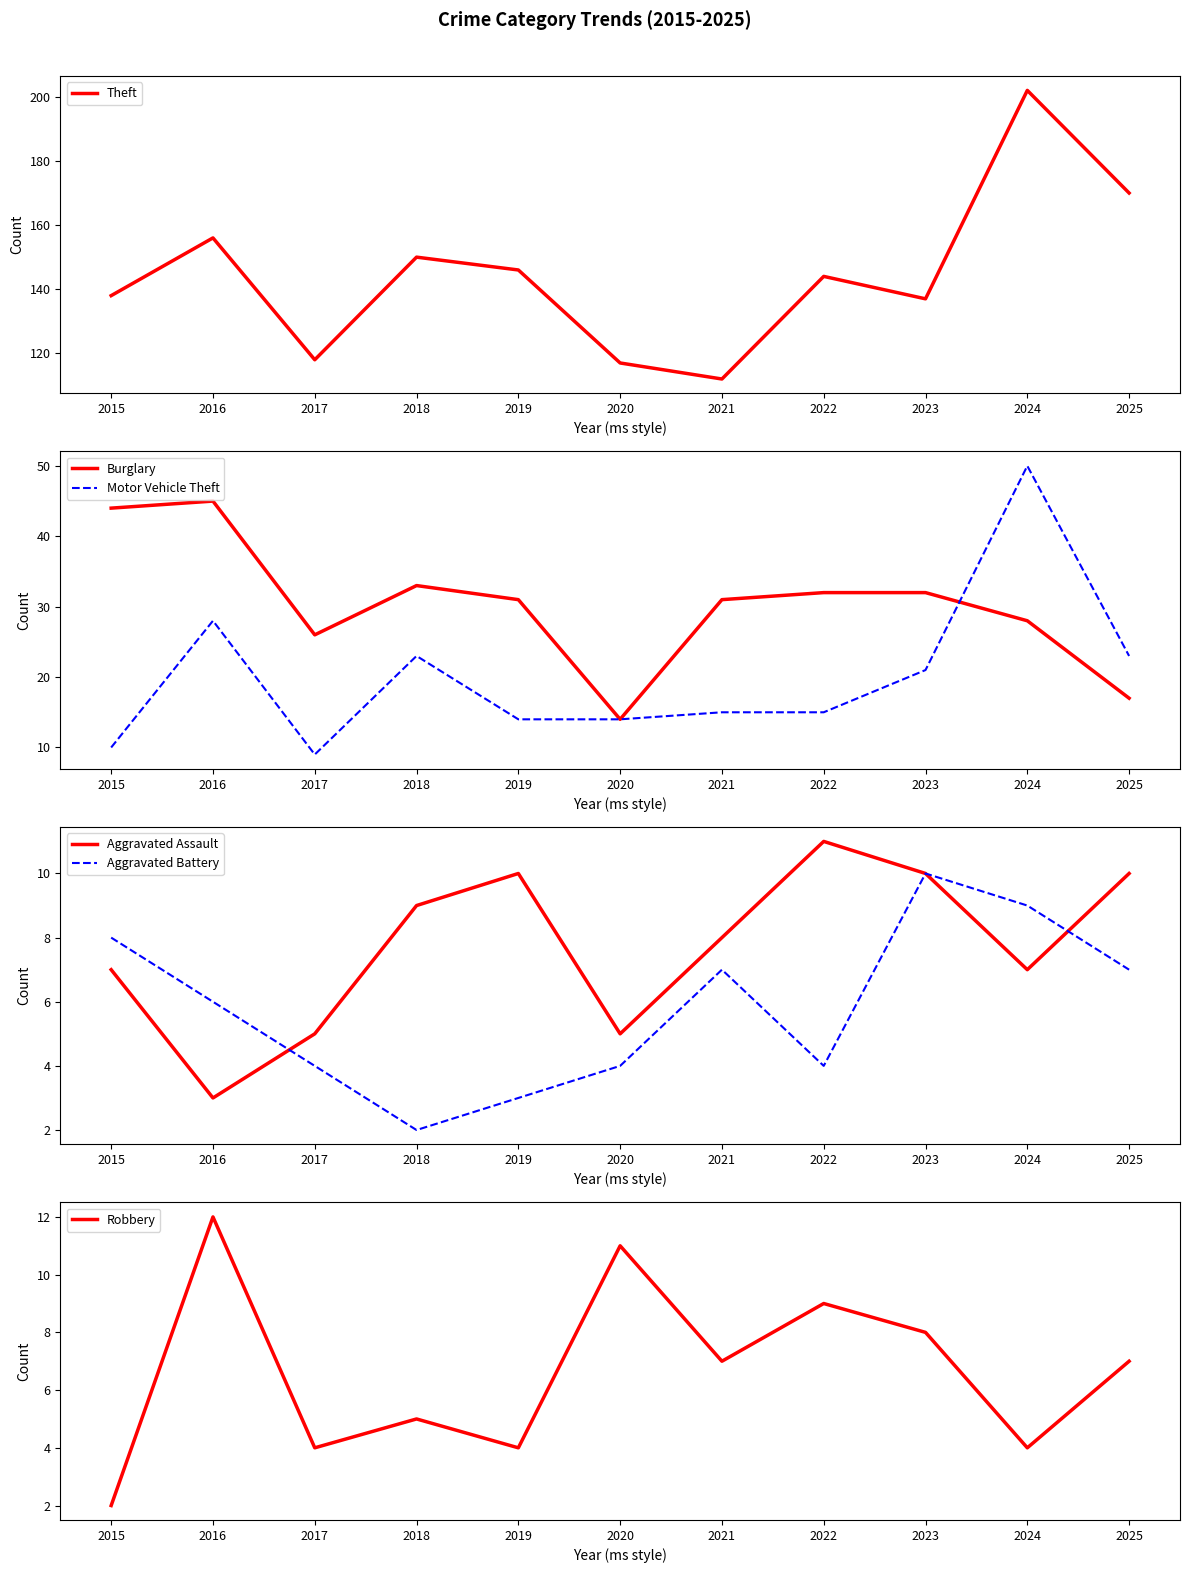

True or false: Robbery and Burglary intersect in this chart.

False